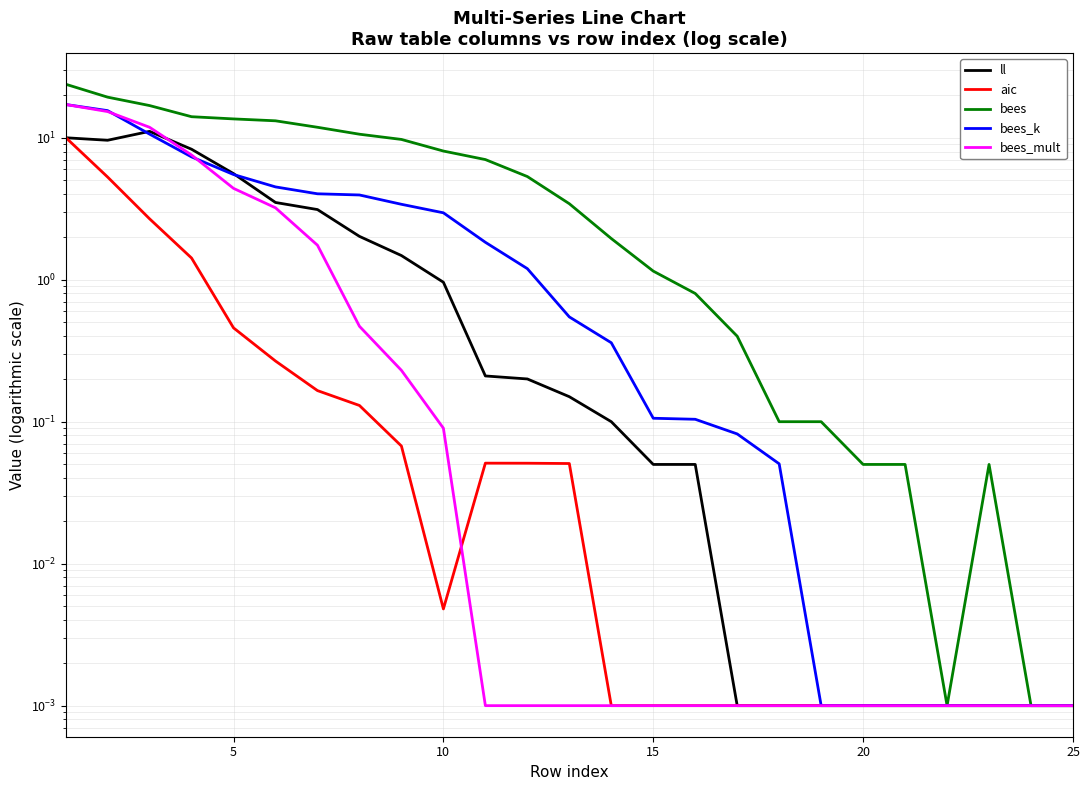

Between 10 and 19, which series saw the biggest shift?

bees